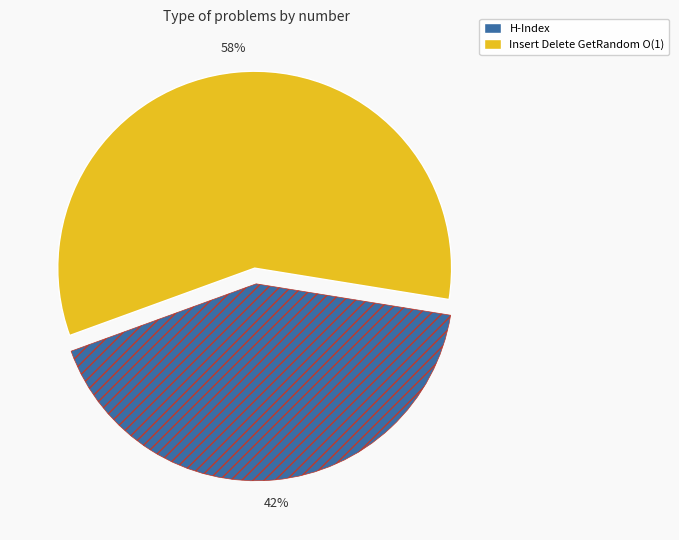

To the nearest percent, what portion does H-Index represent?

42%